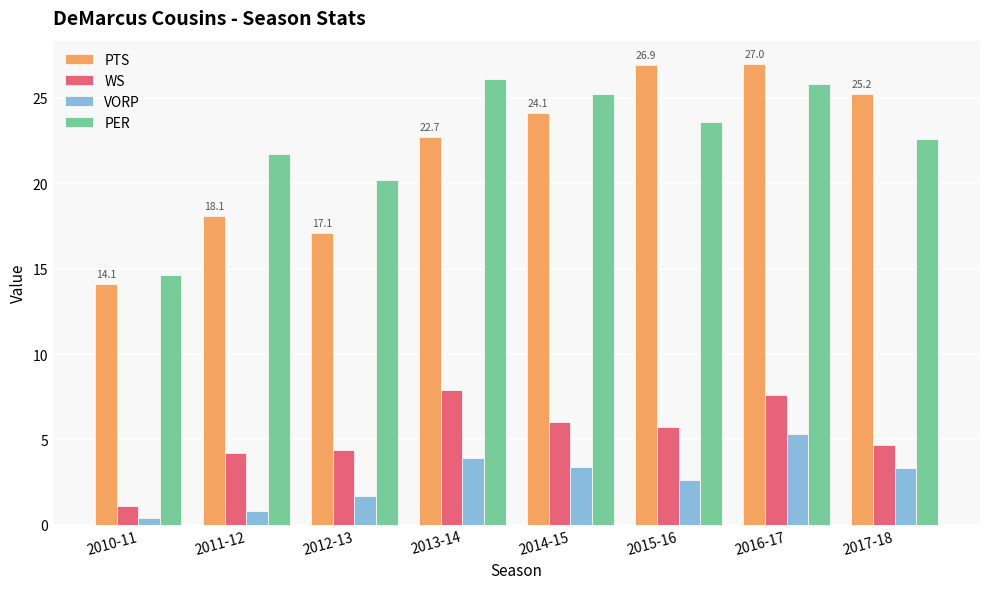

What is the value of the VORP bar at the 1st from the left?

0.4